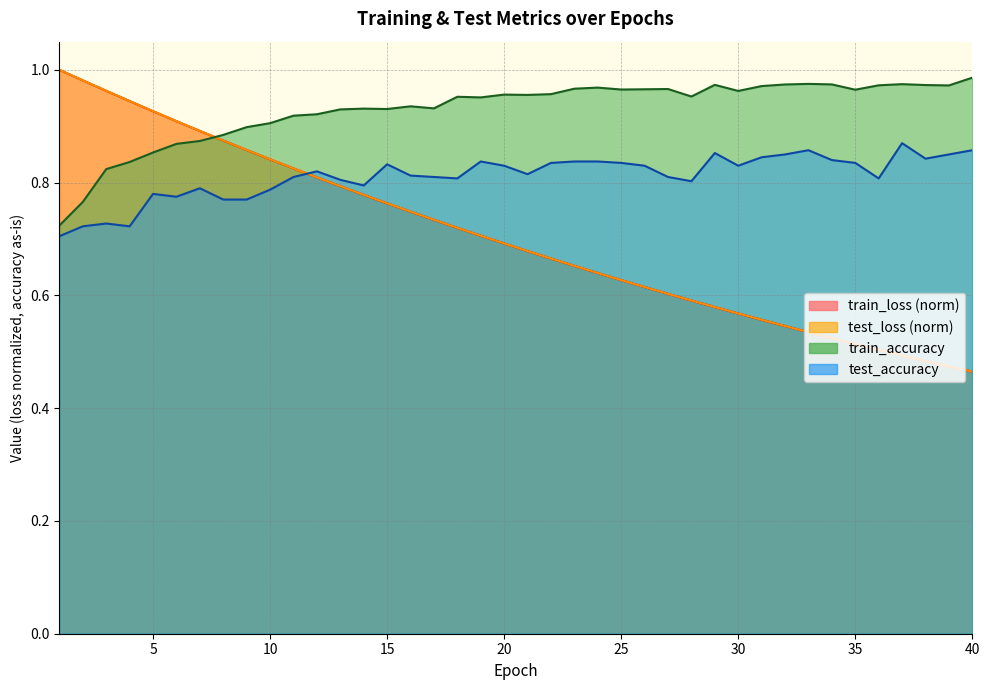

What is the total value across all series at 29?

3.0